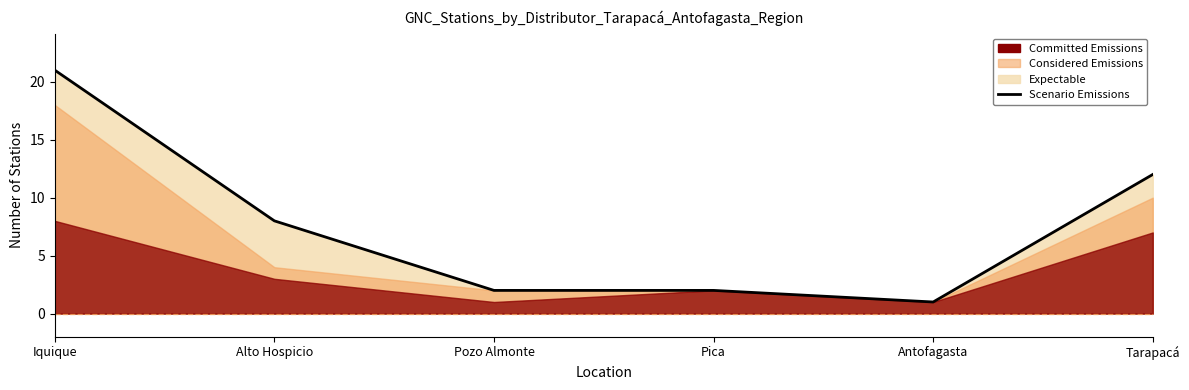

How many points are lower than both their immediate neighbors (excluding endpoints)?

1